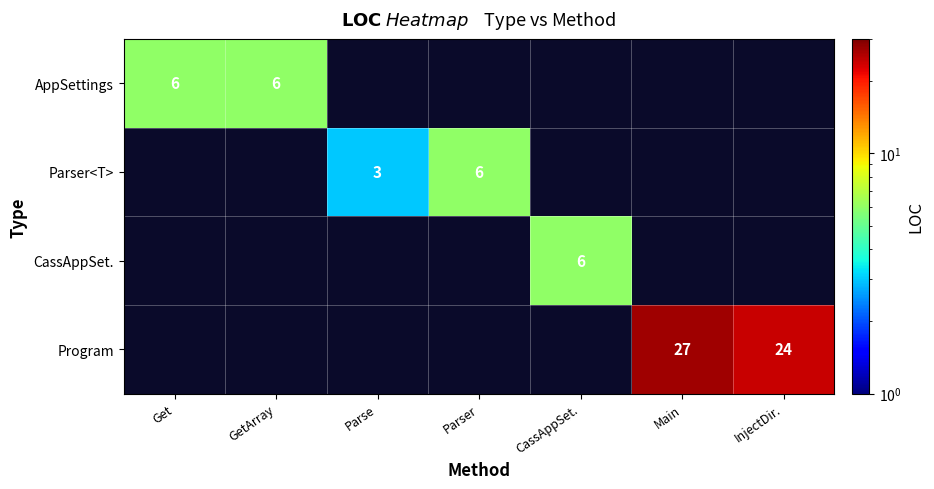

The Program series shows 35 at Main. True or false?

False